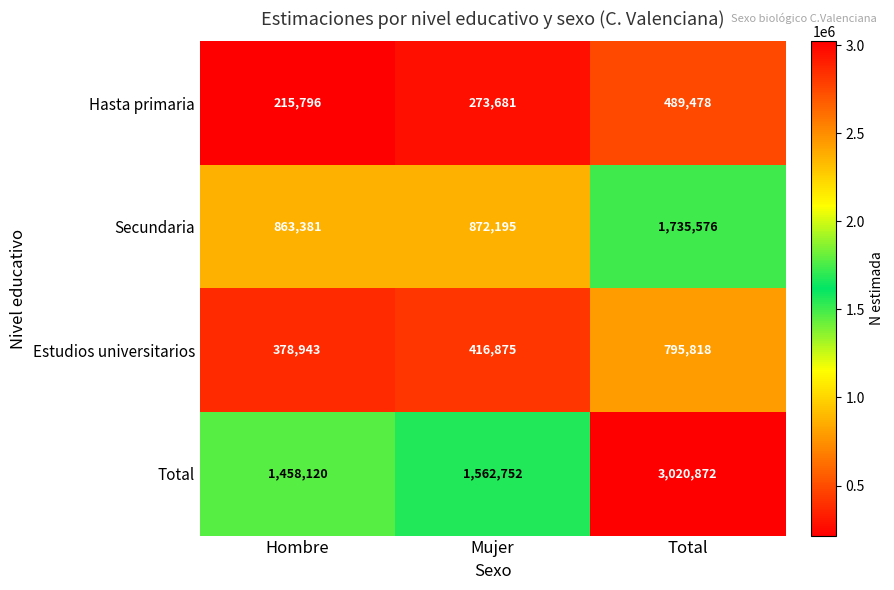

Reading left to right, what are all the values shown in this chart?

Hasta primaria: 215796	273681	489478
Secundaria: 863381	872195	1735576
Estudios universitarios: 378943	416875	795818
Total: 1458120	1562752	3020872